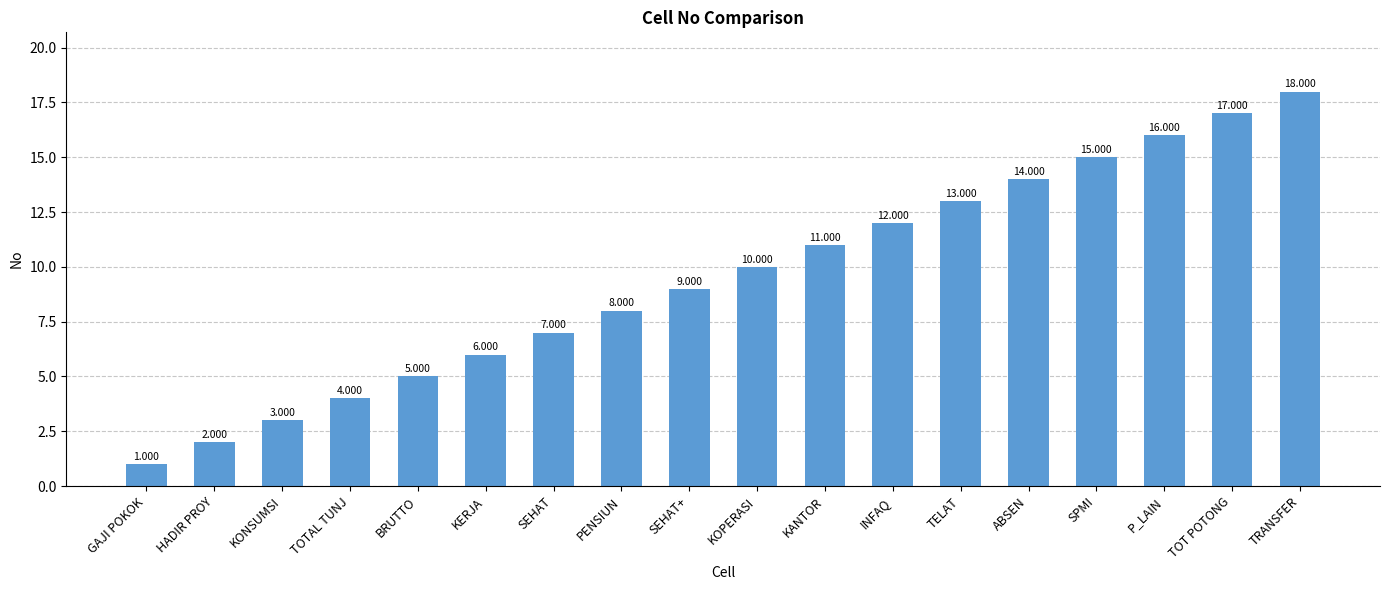

What is the difference between the values at KOPERASI and BRUTTO?

5